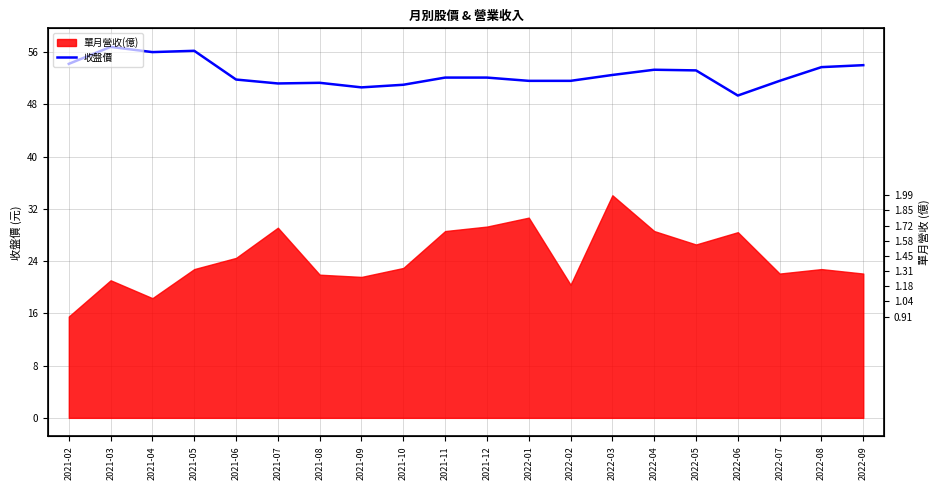

Where is the first local minimum?

2021-04